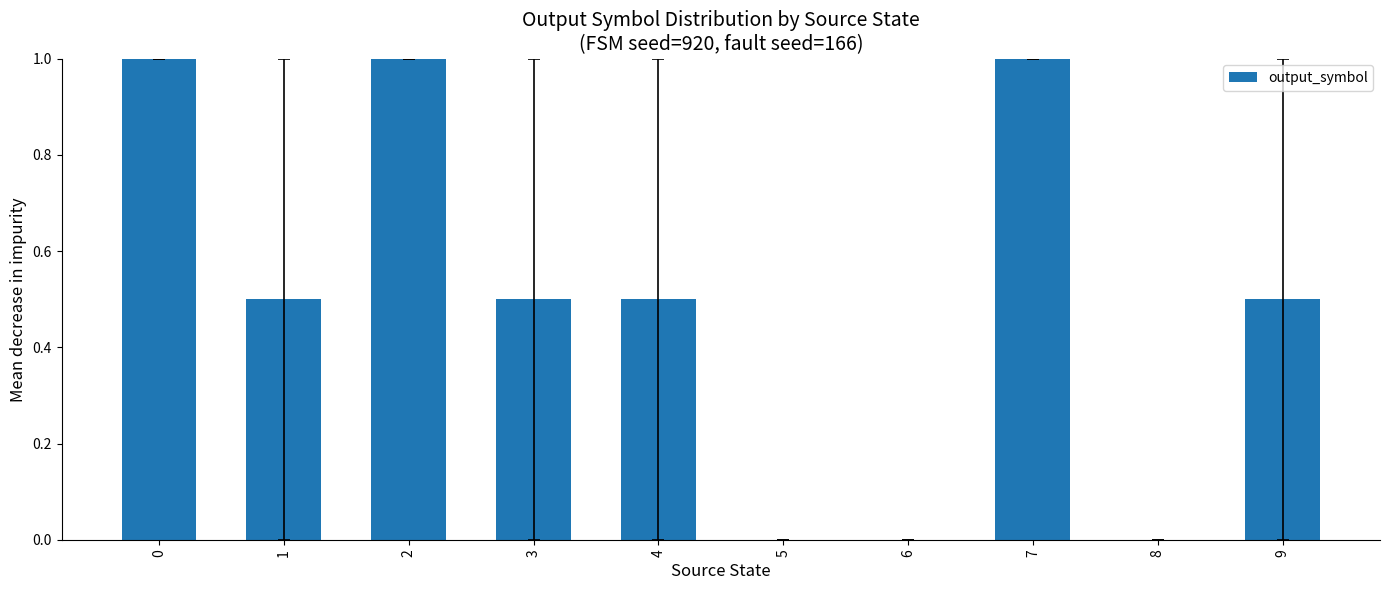

How many series are shown in this chart?

1